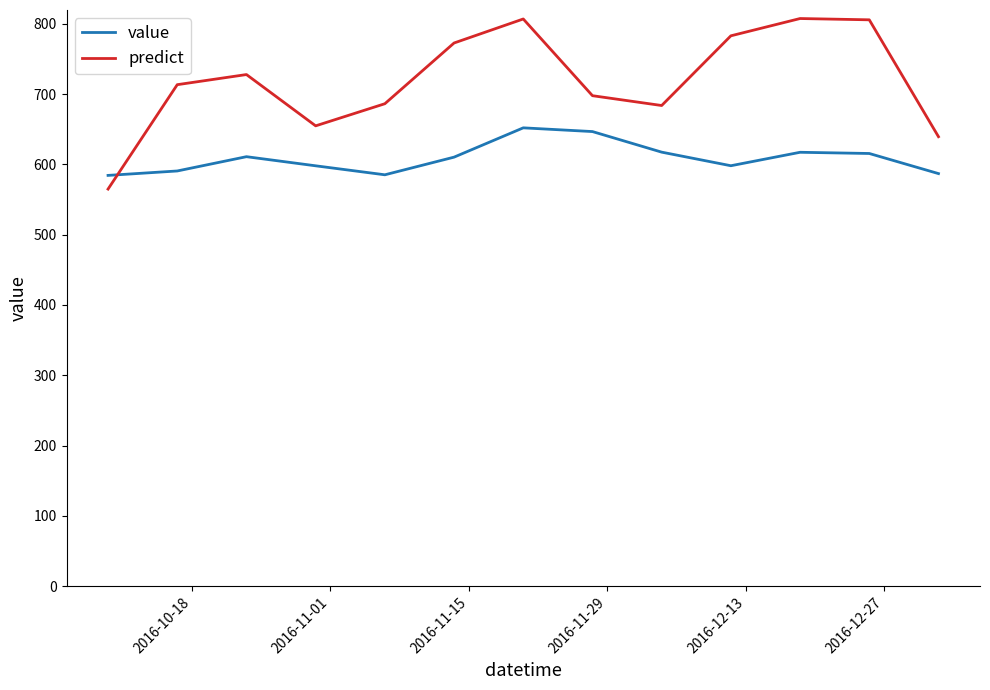

How many lines are shown in the chart?

2